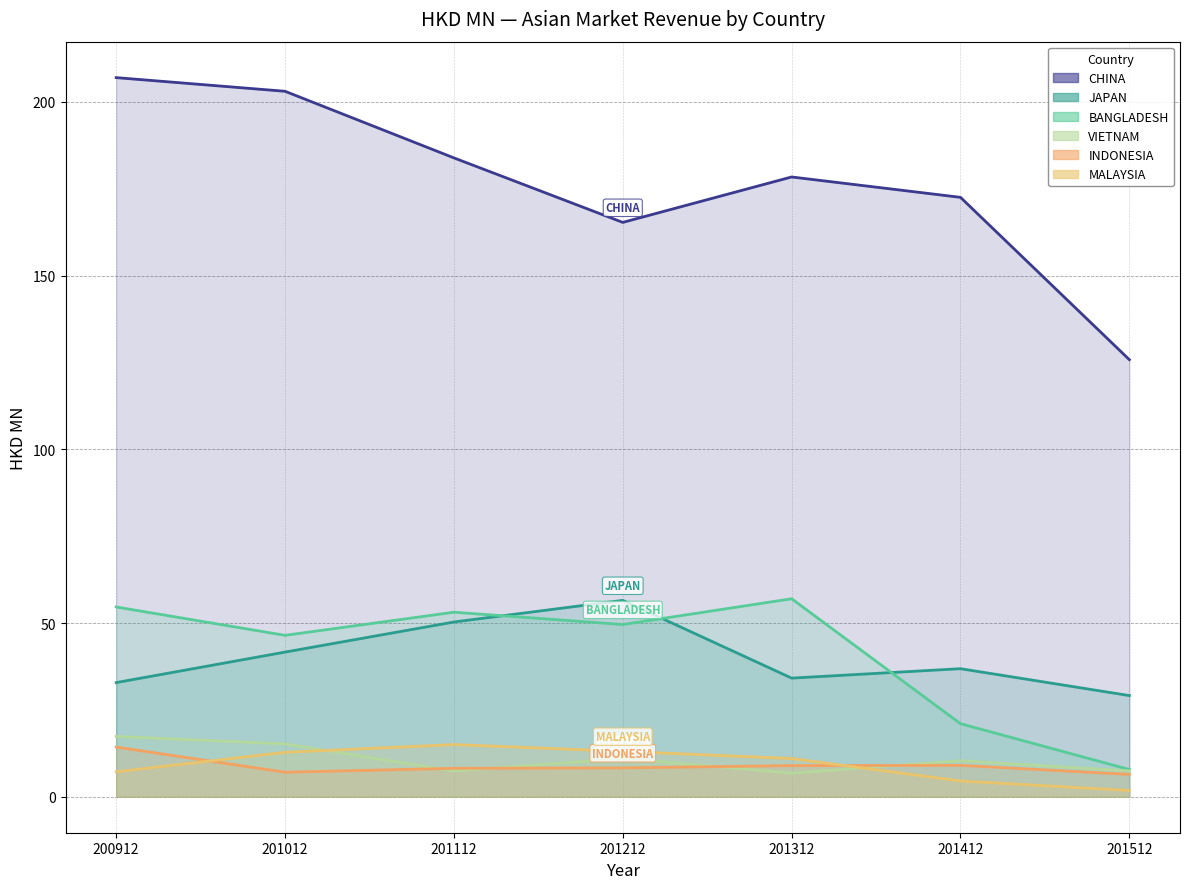

List the series in order of their peak value, lowest first.

INDONESIA, MALAYSIA, VIETNAM, JAPAN, BANGLADESH, CHINA